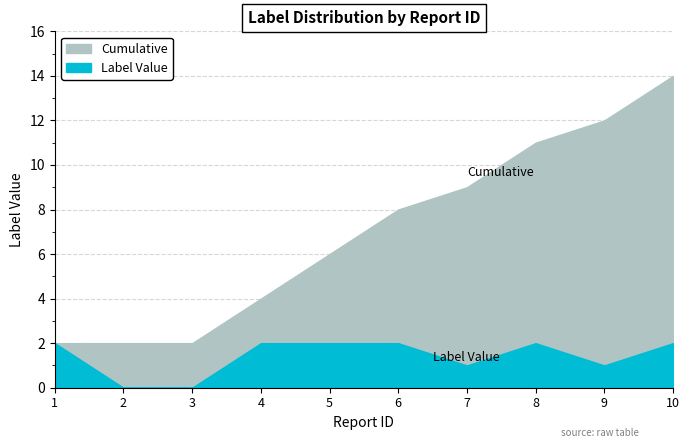

How many lines are shown in the chart?

2